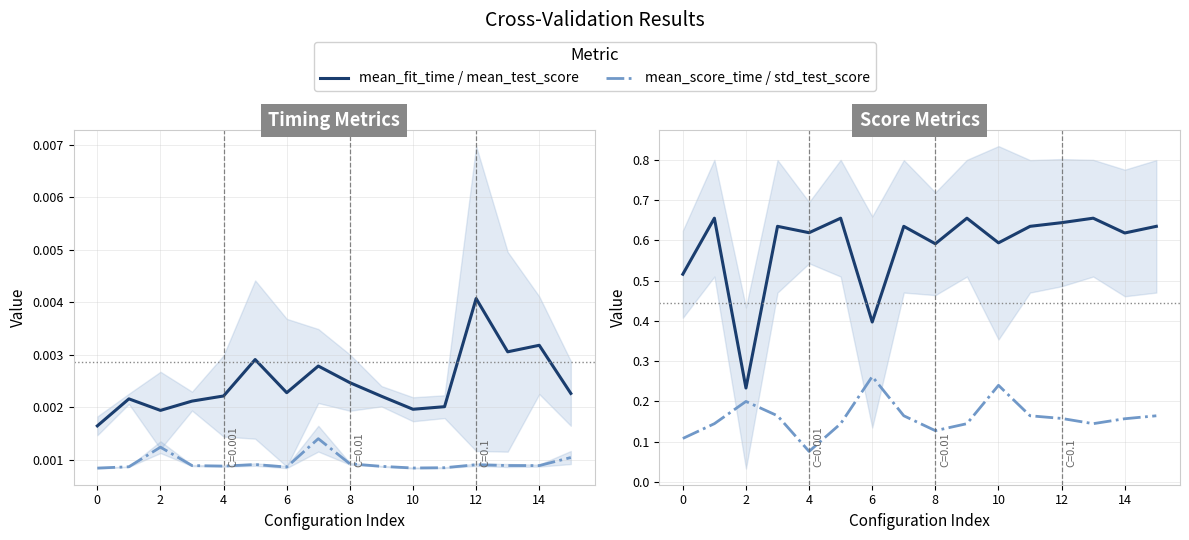

At 12, list the series in order from largest to smallest.

mean_test_score, std_test_score, mean_fit_time, mean_score_time